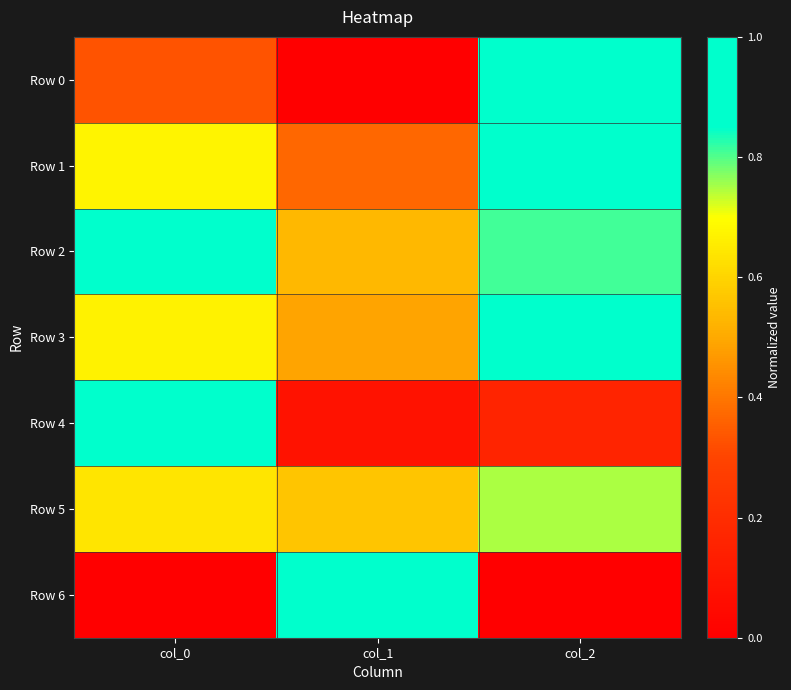

What is the total value across all series at col_0?

4.2